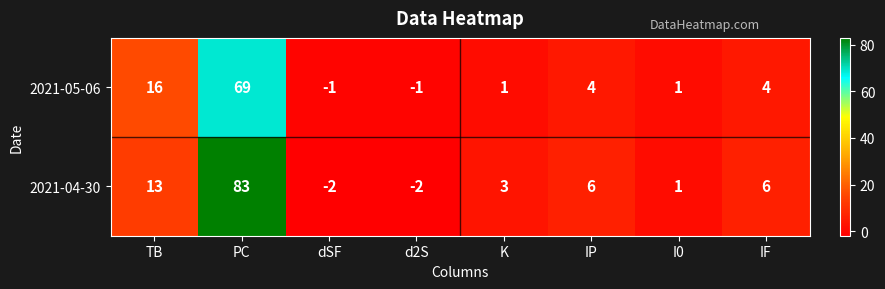

What is the spread (max minus min) of values at IP?

2